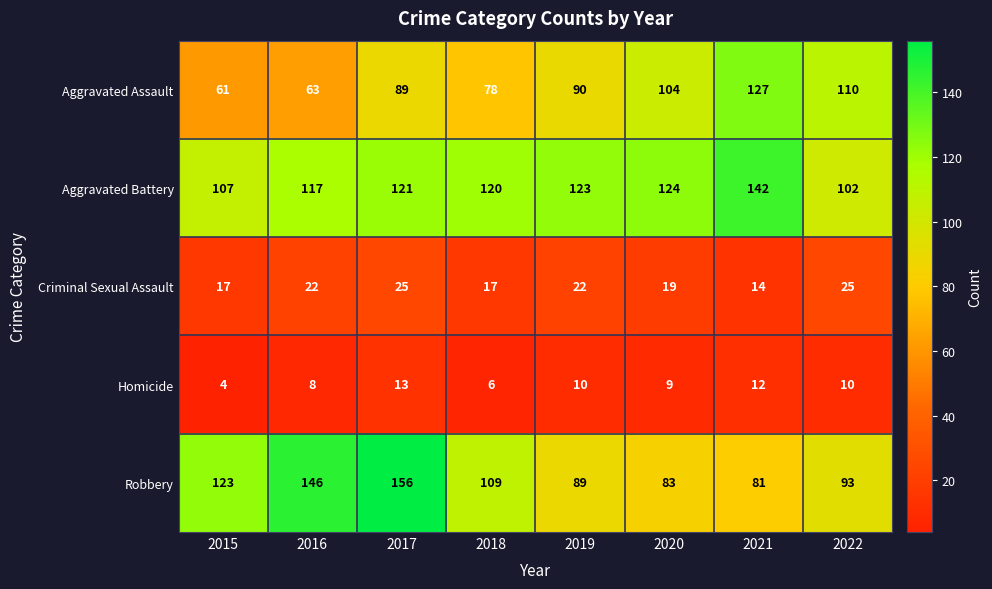

True or false: Aggravated Assault has a value of 40 at 2015.

False